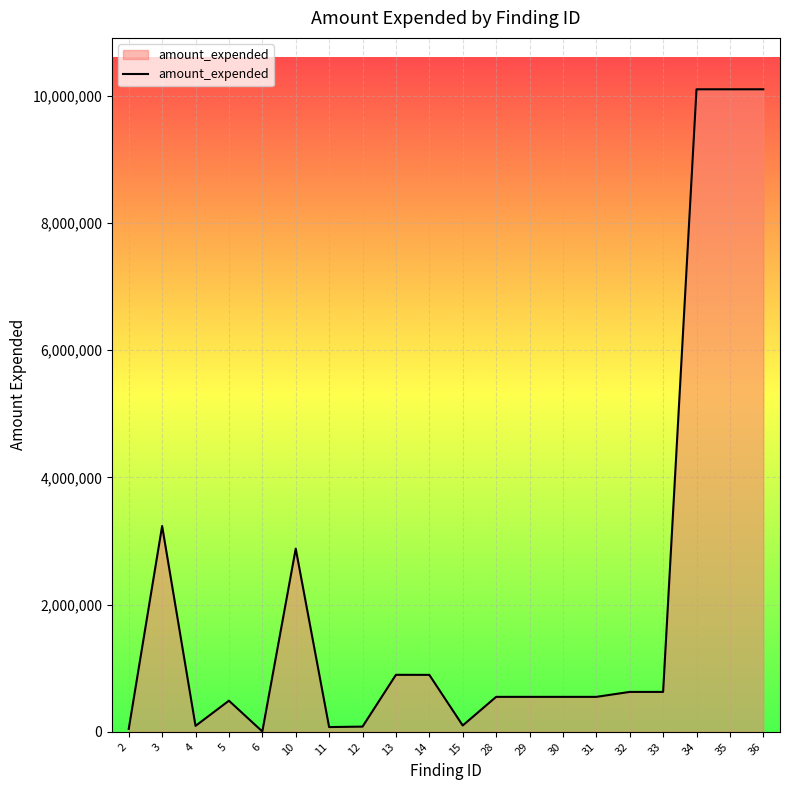

Between 36 and 15, which is larger?

36